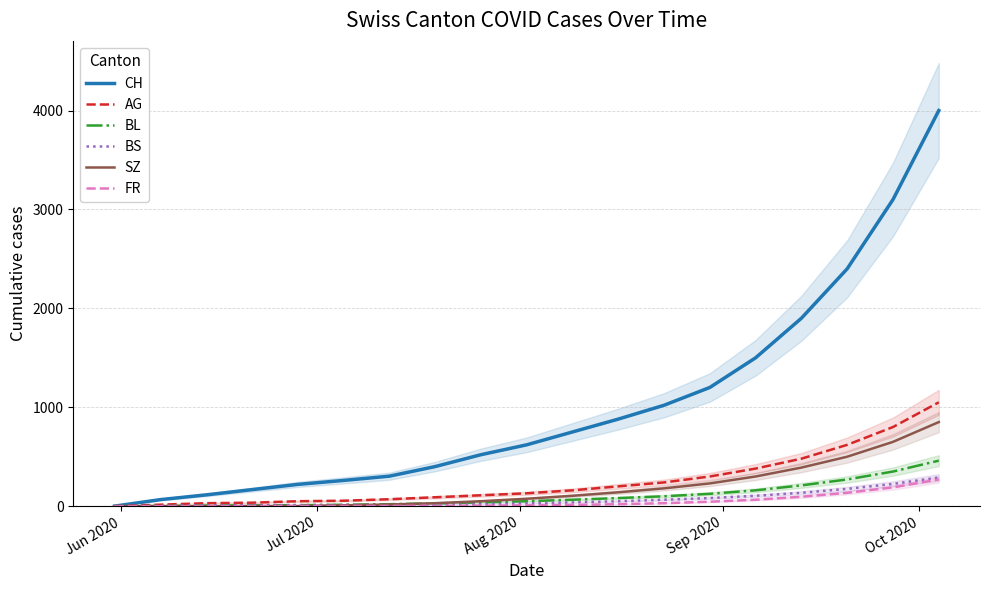

Which series has the widest spread of values?

CH